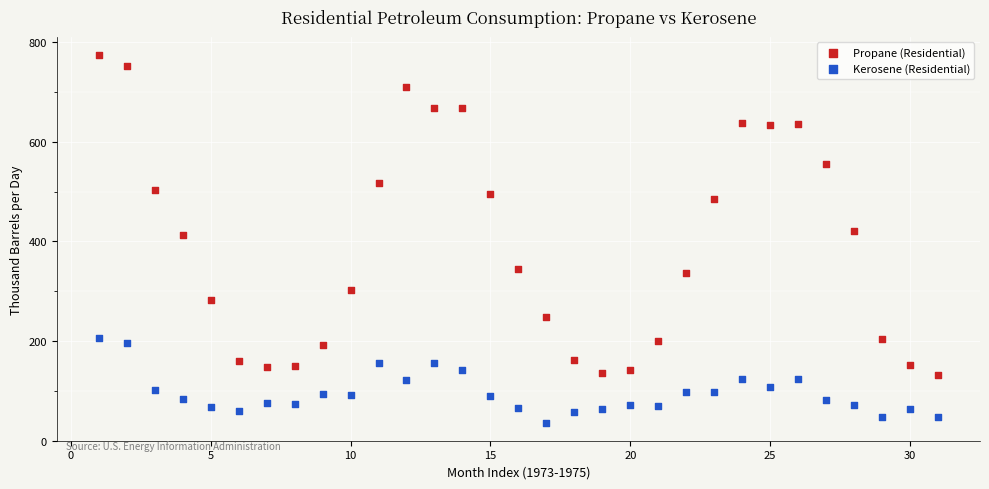

Which series has the largest Y range (max minus min)?

Propane (Residential)